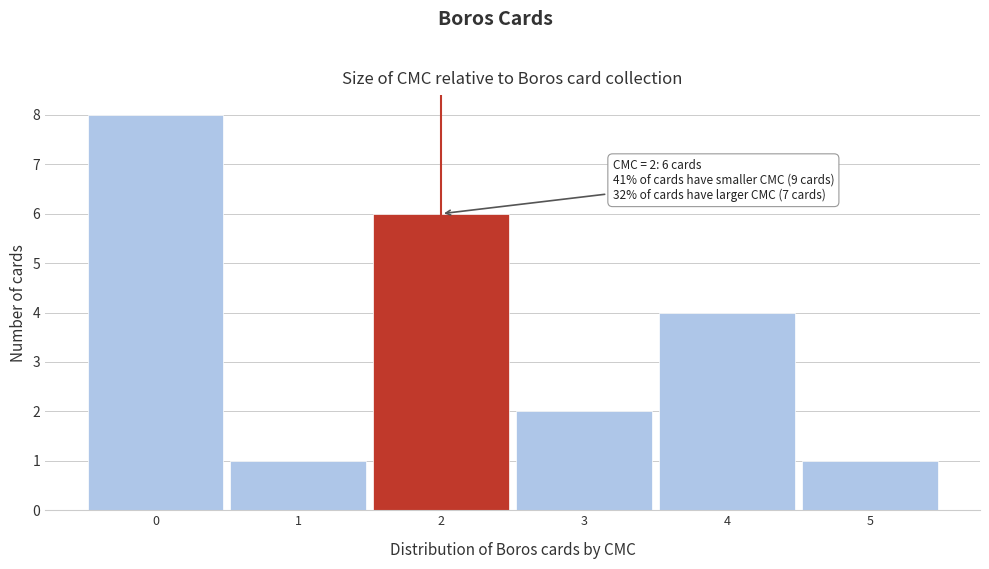

Which range on the x-axis has the tallest bar?

-0.5 to 0.5